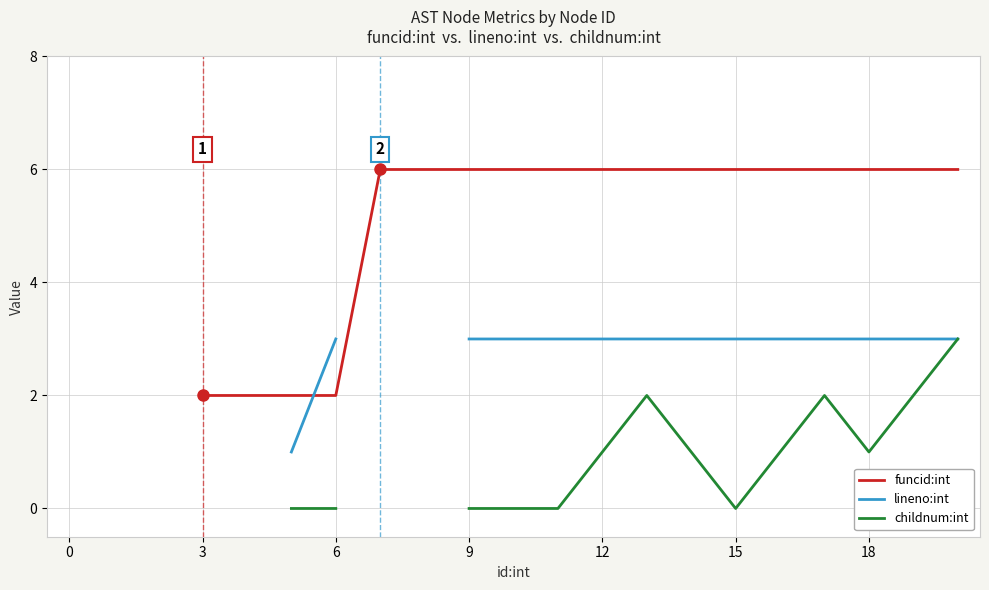

At which category is the sum across all series the highest?

20